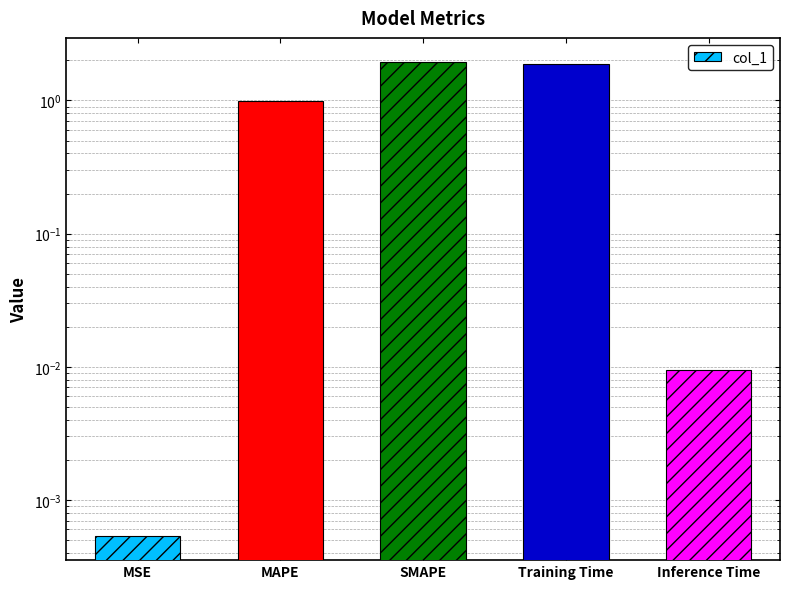

True or false: the data shows 0.6 at MAPE.

False